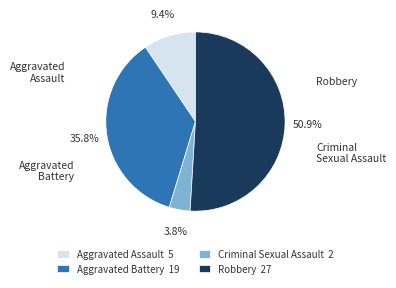

Count the number of slices in the pie.

4